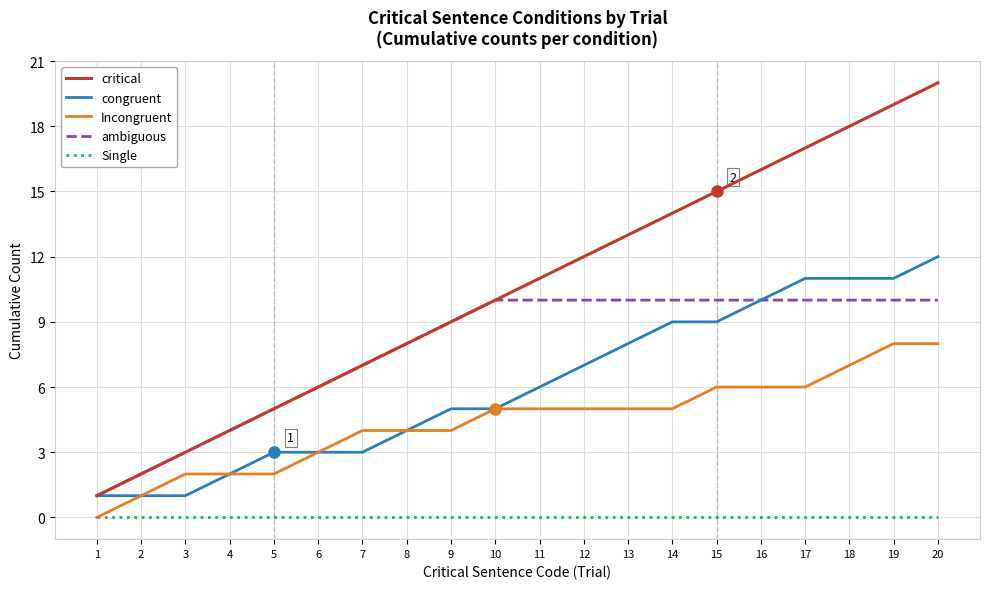

What is the average value of the ambiguous series?

8